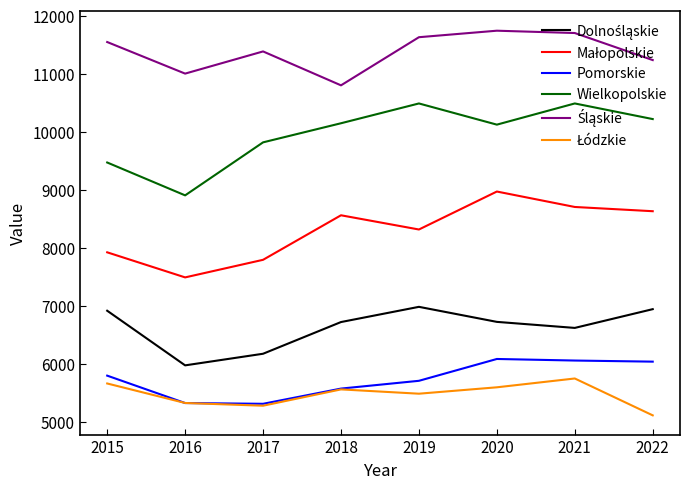

What is the spread (max minus min) of values at 2017?

6102